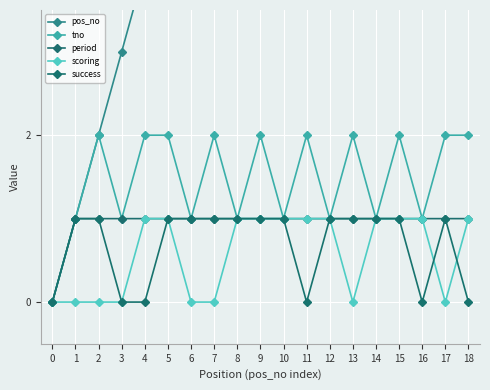

What is the difference between the second highest and second lowest values in the scoring series?

1